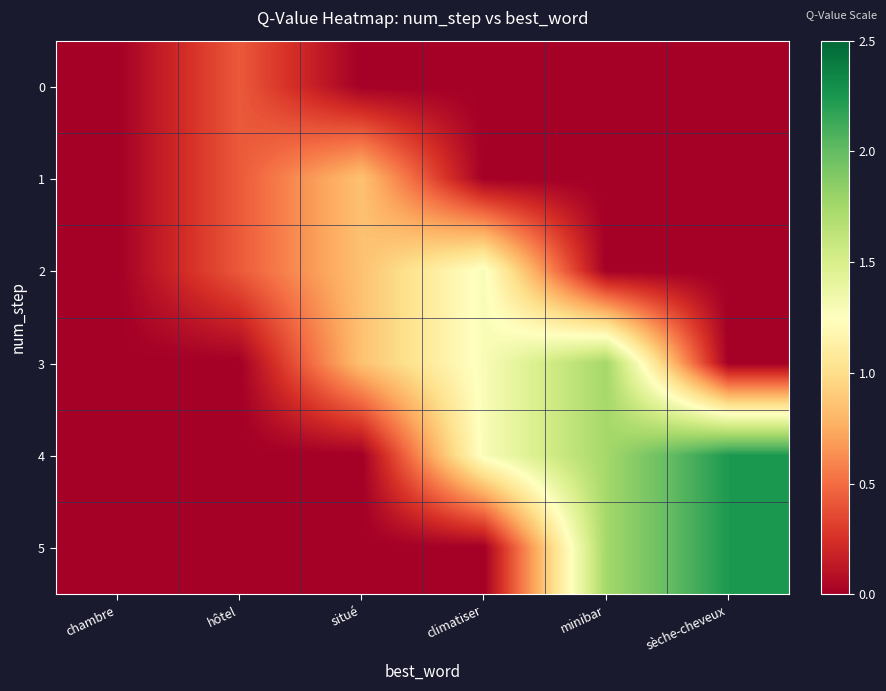

Reading right to left, list all the values displayed in this chart.

0: sèche-cheveux=0.0	minibar=0.0	climatiser=0.0	situé=0.0	hôtel=0.4	chambre=0.0
1: sèche-cheveux=0.0	minibar=0.0	climatiser=0.0	situé=0.9	hôtel=0.4	chambre=0.0
2: sèche-cheveux=0.0	minibar=0.0	climatiser=1.3	situé=0.9	hôtel=0.4	chambre=0.0
3: sèche-cheveux=0.0	minibar=1.8	climatiser=1.3	situé=0.9	hôtel=0.0	chambre=0.0
4: sèche-cheveux=2.2	minibar=1.8	climatiser=1.3	situé=0.0	hôtel=0.0	chambre=0.0
5: sèche-cheveux=2.2	minibar=1.8	climatiser=0.0	situé=0.0	hôtel=0.0	chambre=0.0